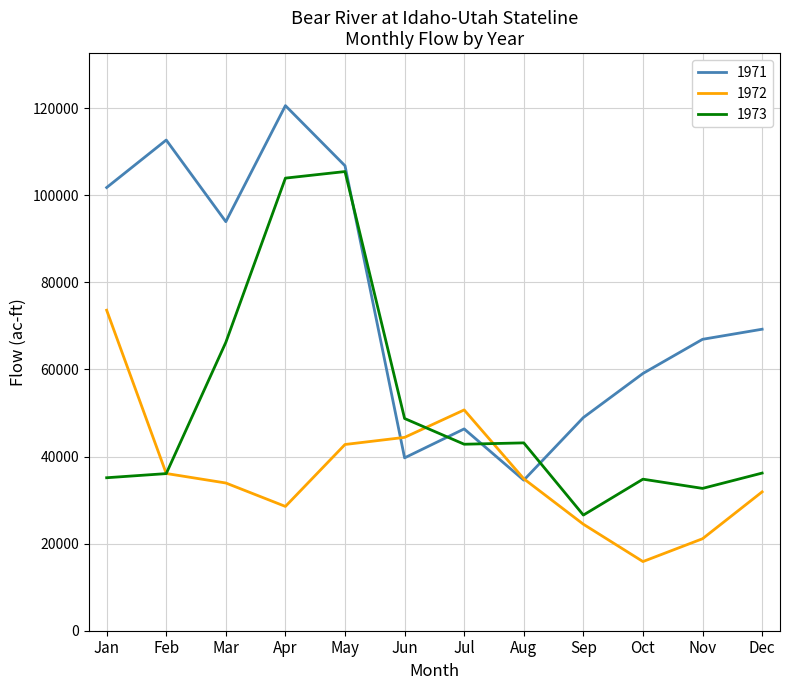

At how many categories does at least one series exceed 40155?

12